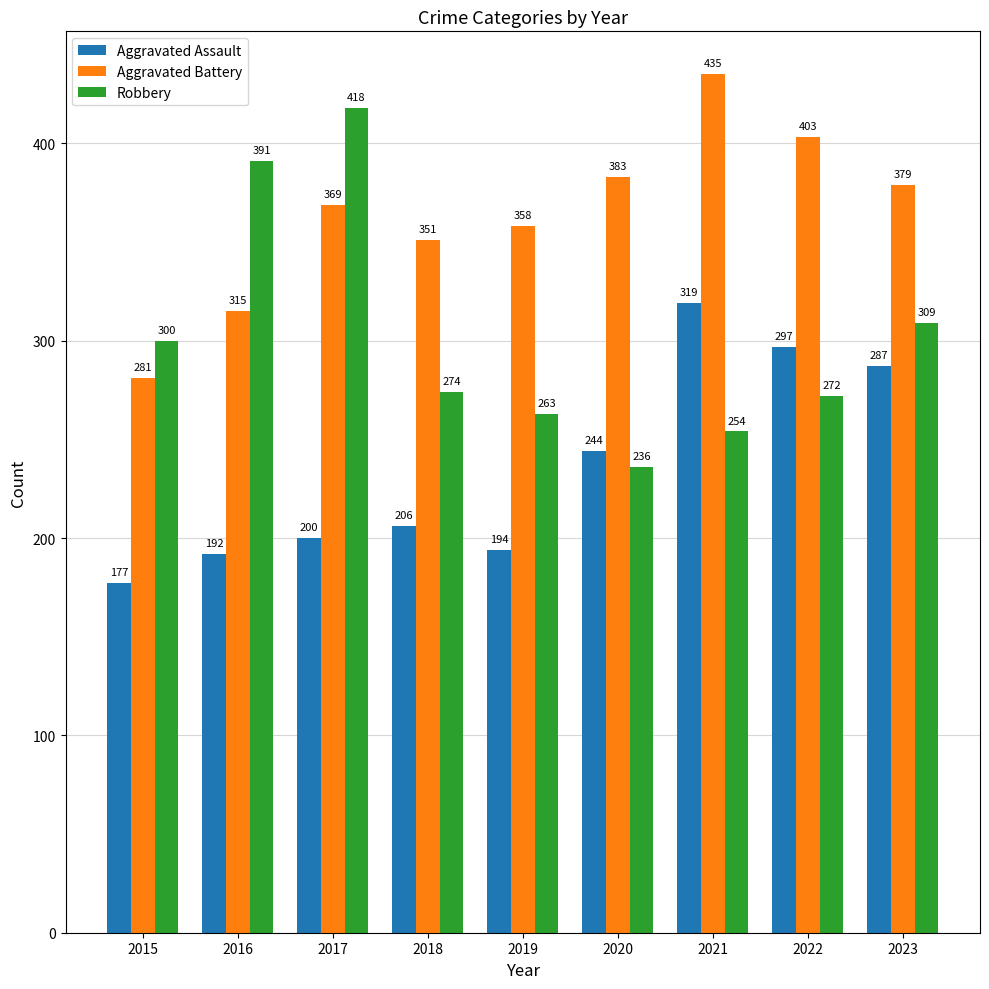

What is the difference between the maximum and second lowest values in the Robbery series?

164